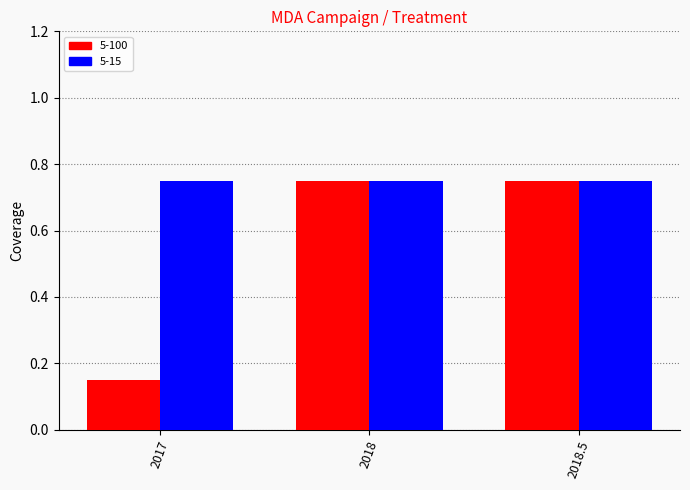

At which category does the chart reach its minimum across all series?

2017